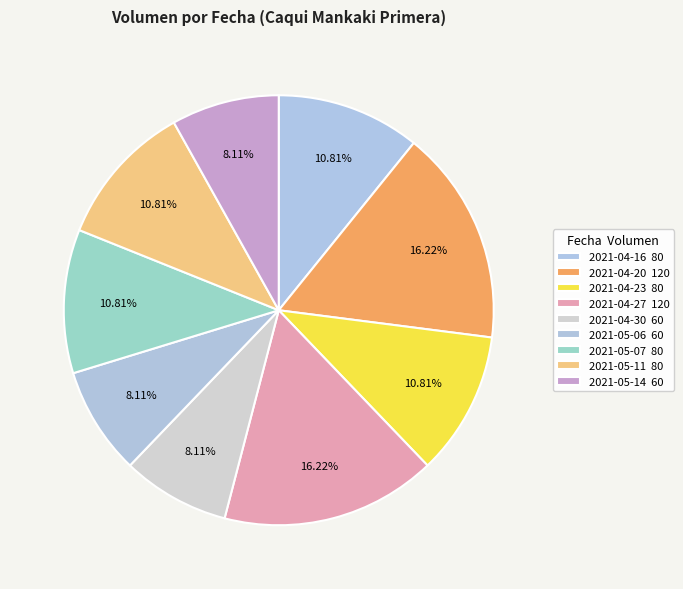

The 2021-04-30 slice represents 8% of the pie. True or false?

True